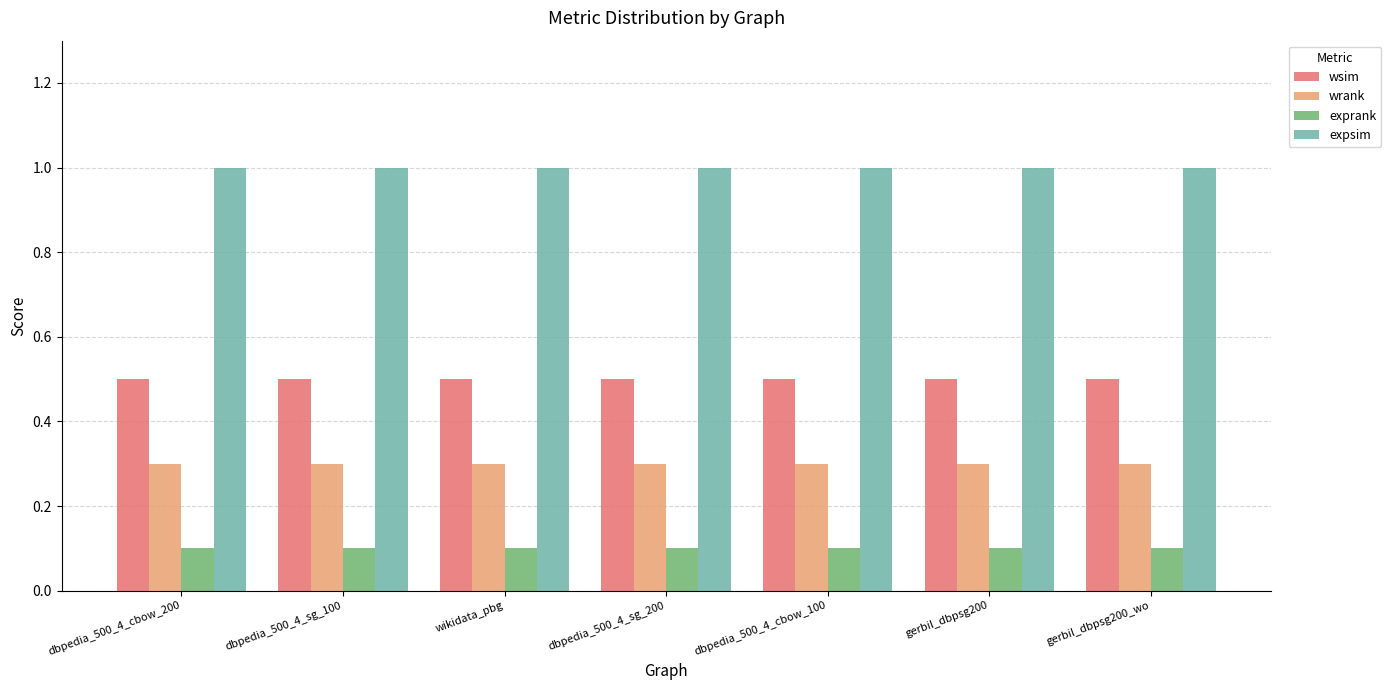

Read the wsim value at wikidata_pbg.

0.5